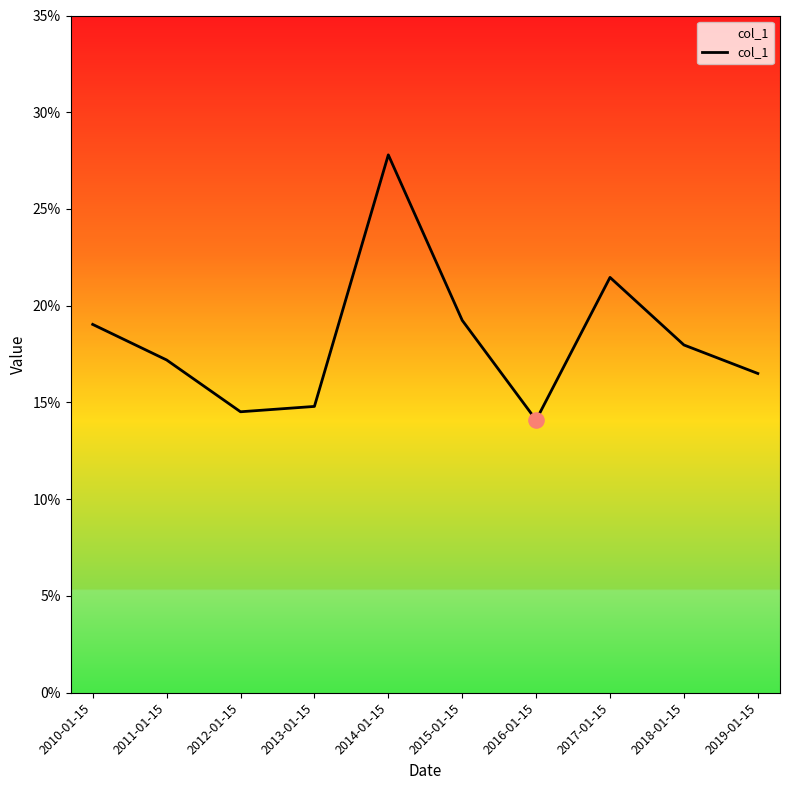

Which has a higher value, 2010-01-15 or 2018-01-15?

2010-01-15